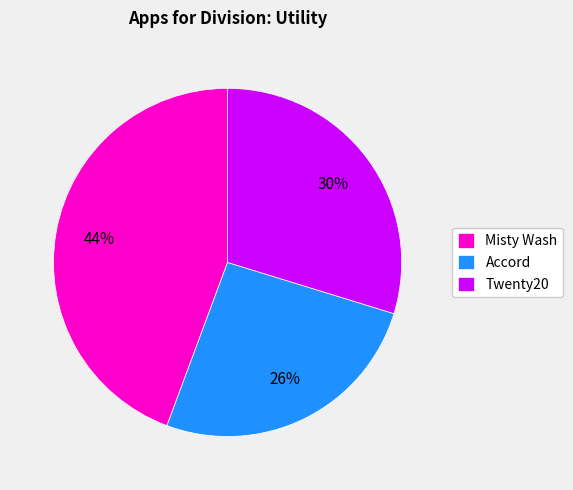

Rank the categories by value from highest to lowest.

Misty Wash, Twenty20, Accord